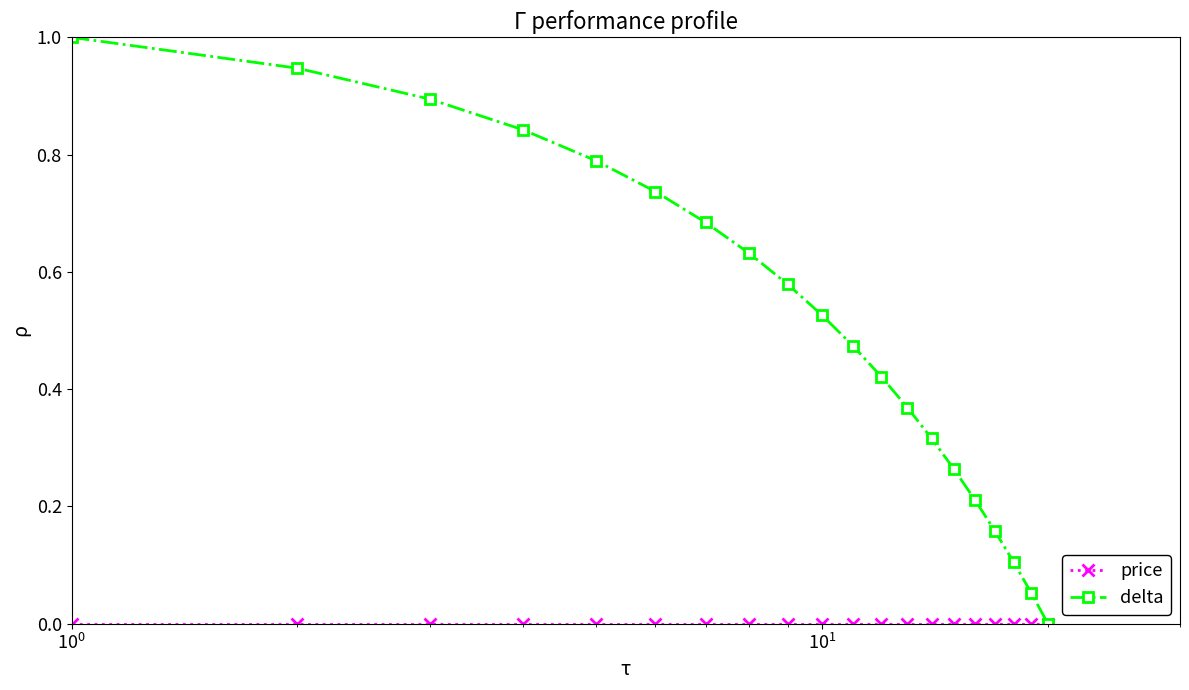

Which series has the largest total across all categories?

delta